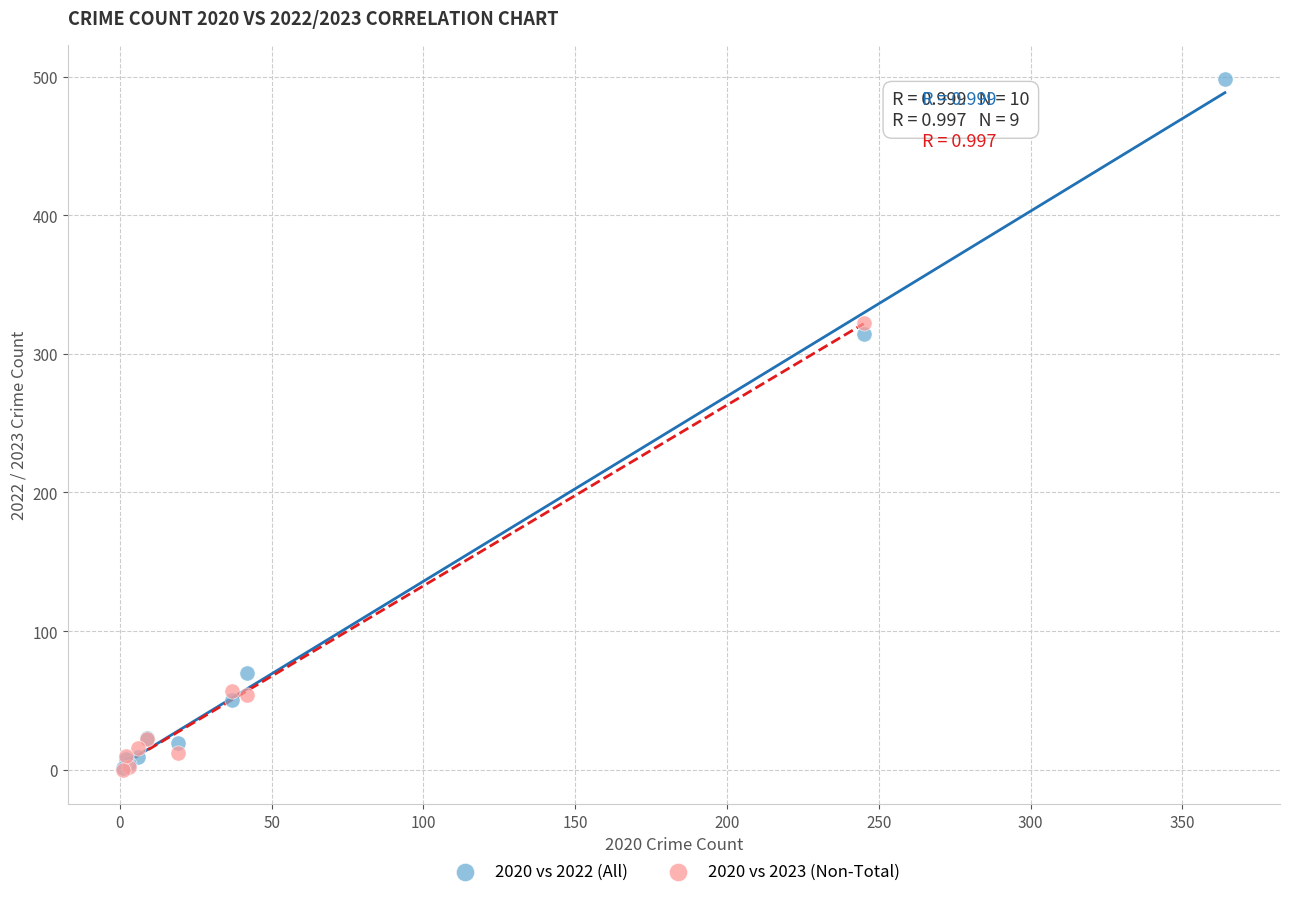

Which series has the widest spread of Y values?

2020 vs 2022 (All)